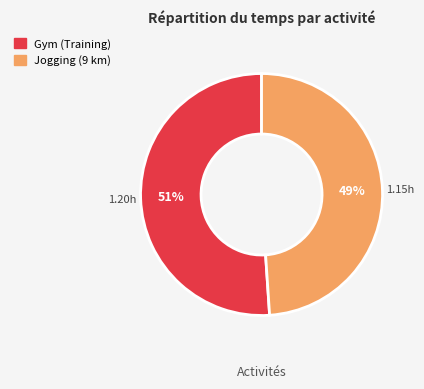

What is the majority slice?

Gym (Training)